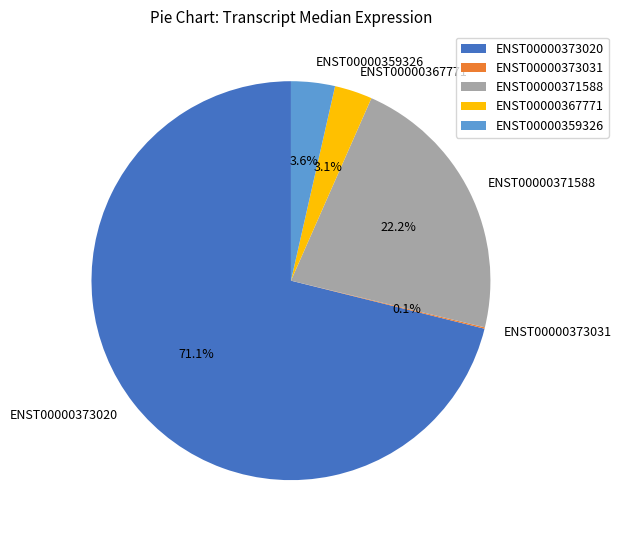

Is there a majority slice in this chart?

Yes